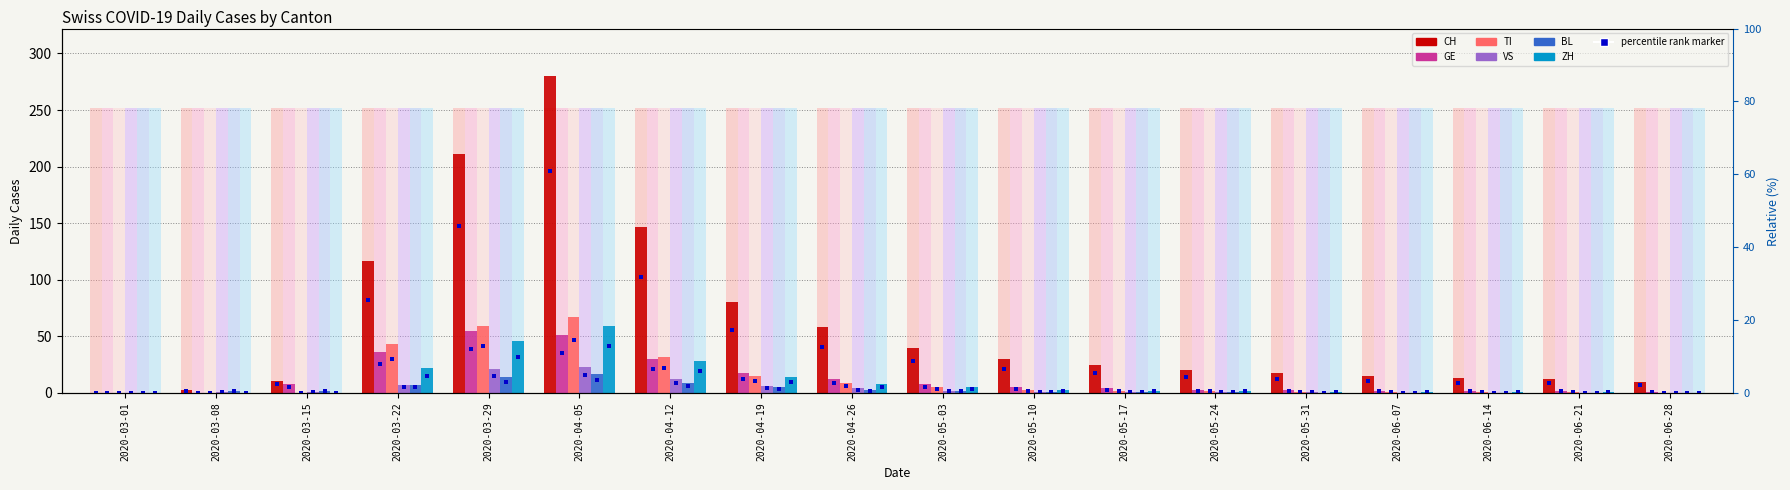

Which series reaches the minimum Y coordinate?

CH